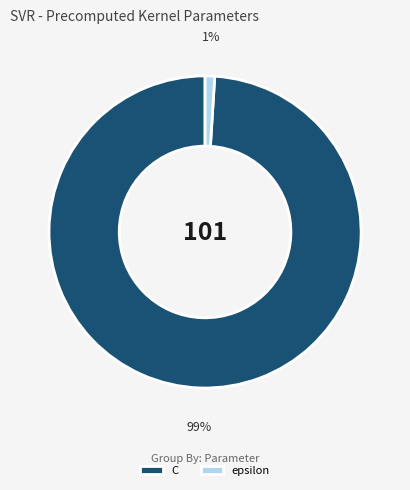

Count the number of slices in the pie.

2